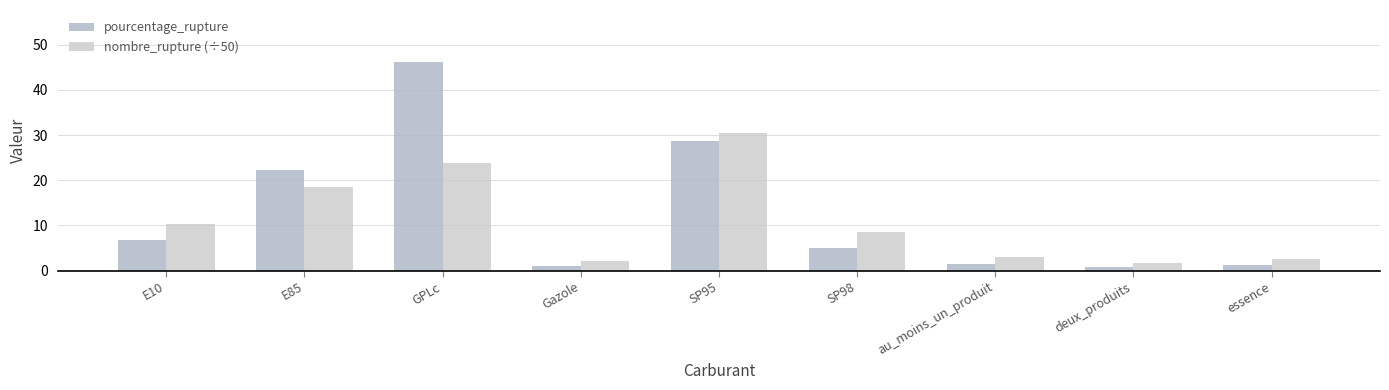

Rank the categories by nombre_rupture (÷50) value from highest to lowest.

SP95, GPLc, E85, E10, SP98, au_moins_un_produit, essence, Gazole, deux_produits